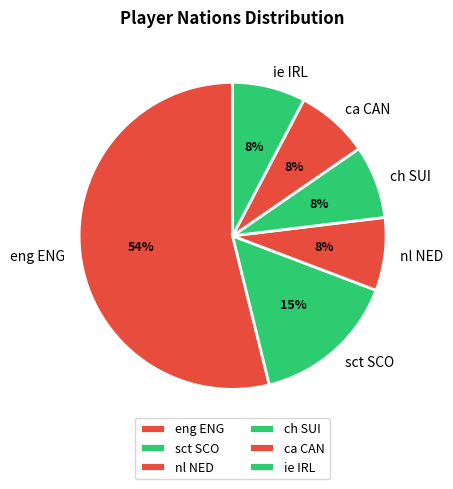

To the nearest percent, what is the average slice percentage?

17%